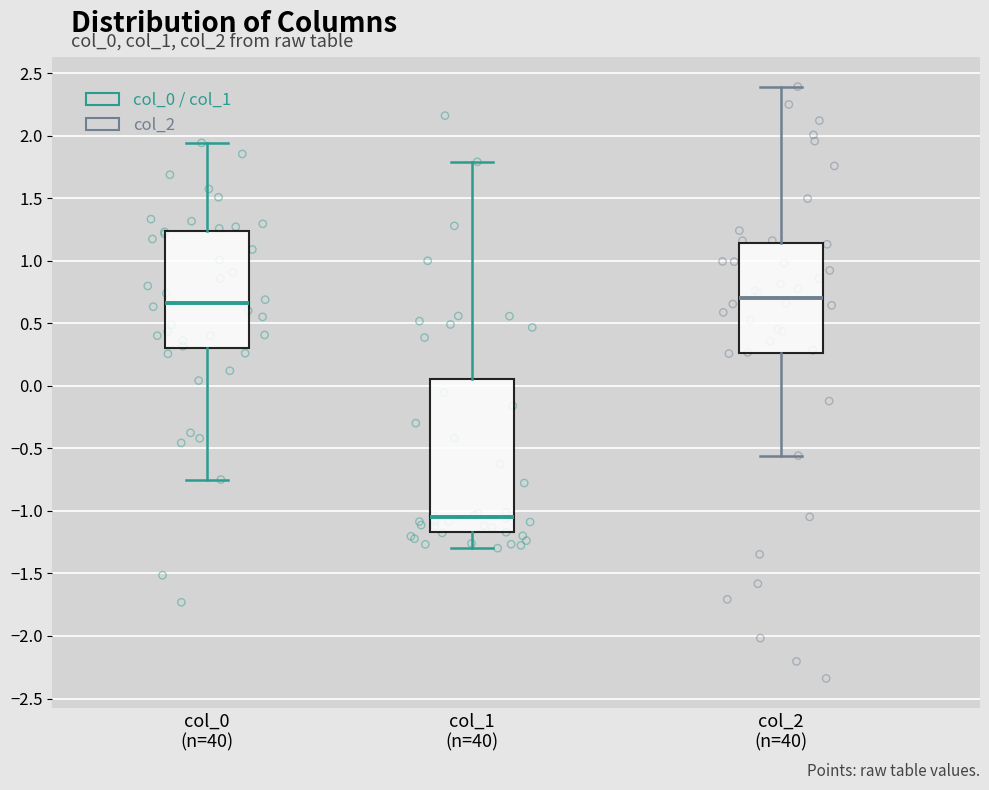

Reading left to right, transcribe this box plot: for each box, give where its median line is, the range the box spans, and where its two whiskers end, as read against the y-axis. The values are not printed on the chart, so give them approximately, as read against the axis.

col_0 (n=40): median 0.65, box 0.30 to 1.25, whiskers -0.75 to 1.95
col_1 (n=40): median -1.05, box -1.15 to 0.05, whiskers -1.30 to 1.80
col_2 (n=40): median 0.70, box 0.25 to 1.15, whiskers -0.55 to 2.40